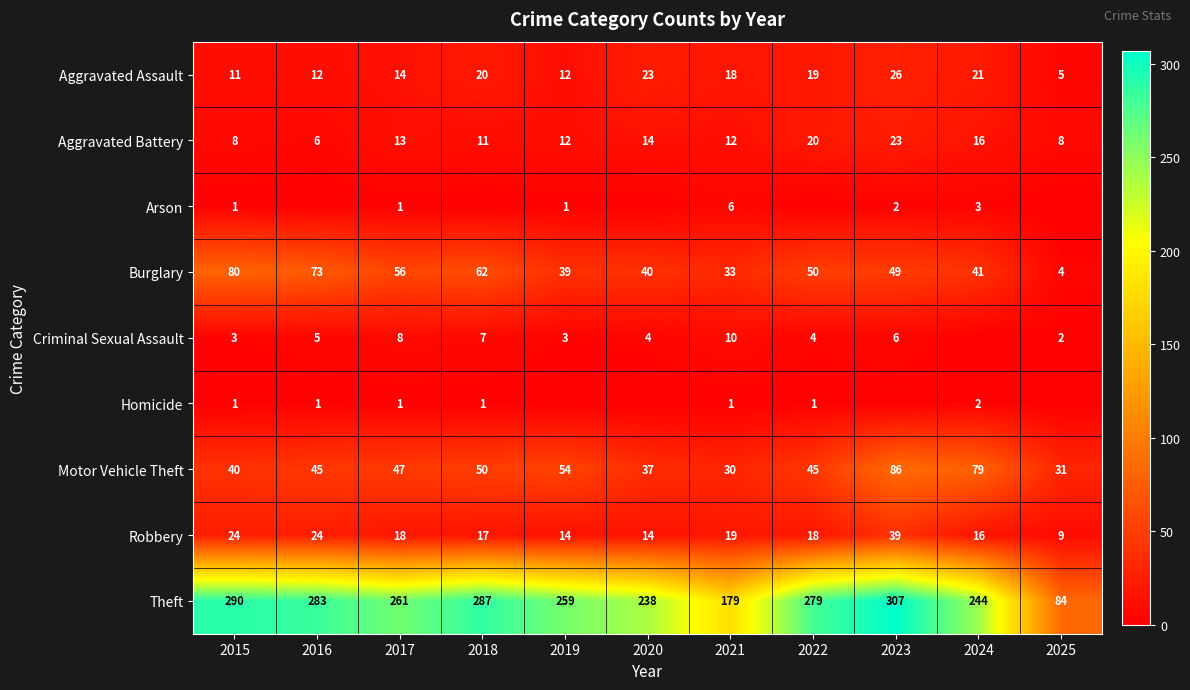

What is the minimum value for Burglary?

4